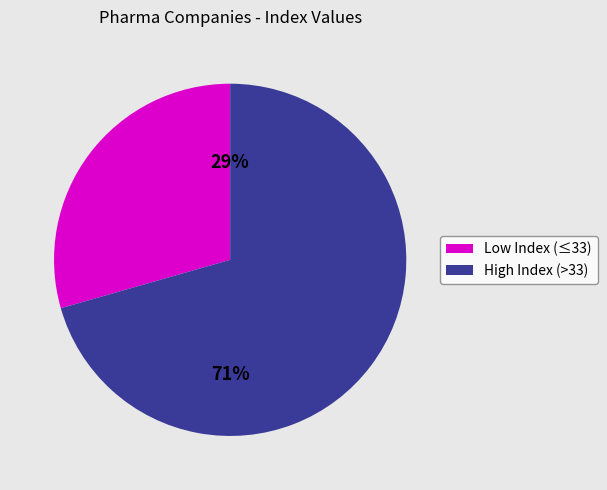

To the nearest percent, what percentage of the pie is High Index (>33)?

71%